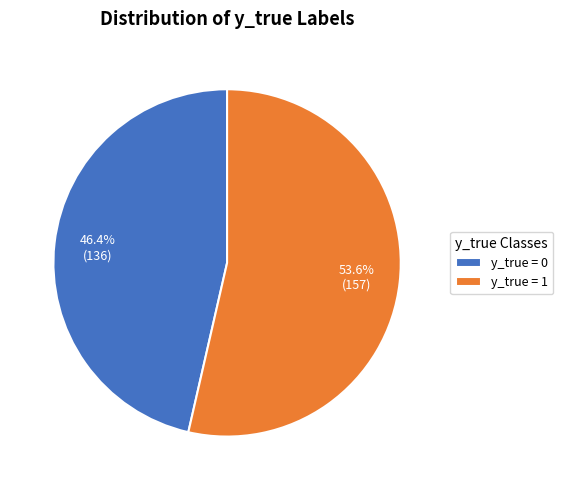

Is it true that y_true = 0 is 13% of the pie?

False